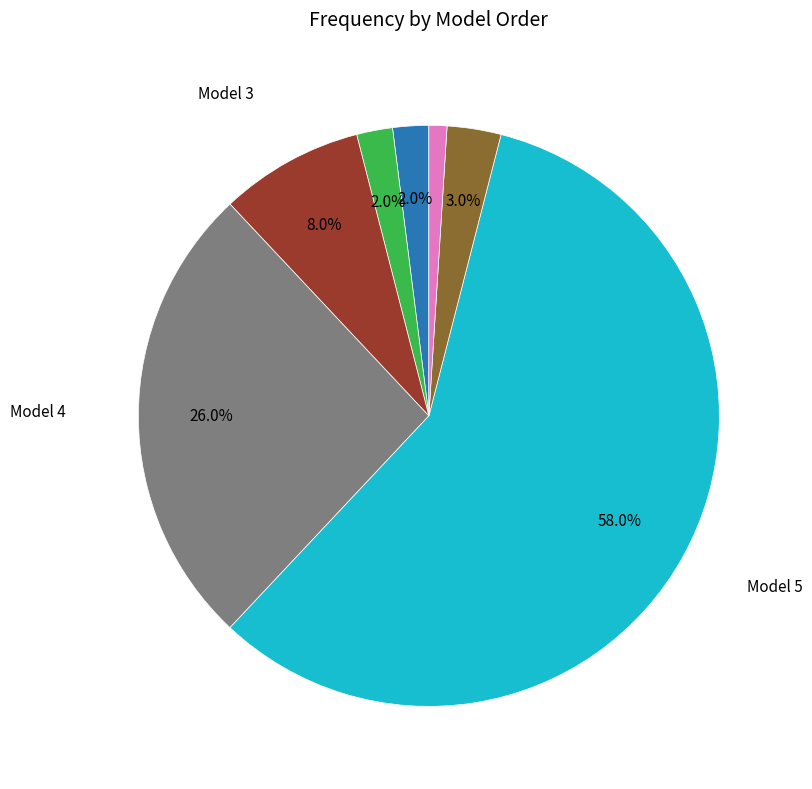

Does any single category account for the majority?

Yes